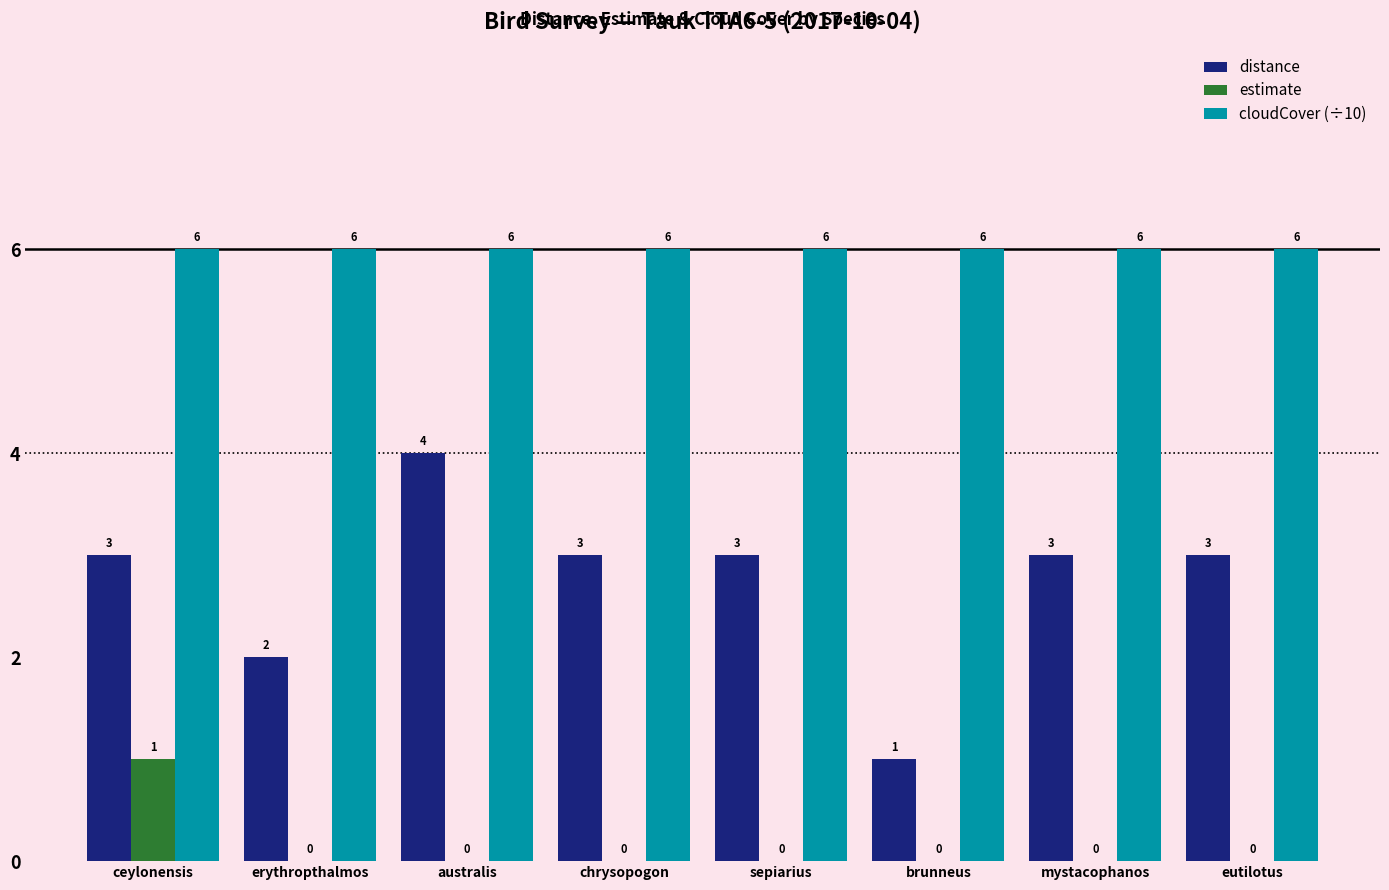

The value of distance at sepiarius is 3. True or false?

True